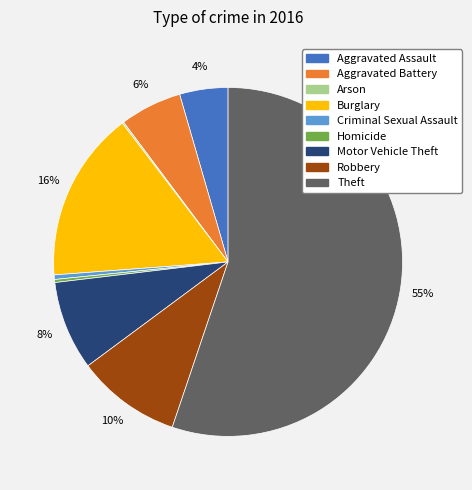

True or false: Robbery accounts for 10% of the total.

True